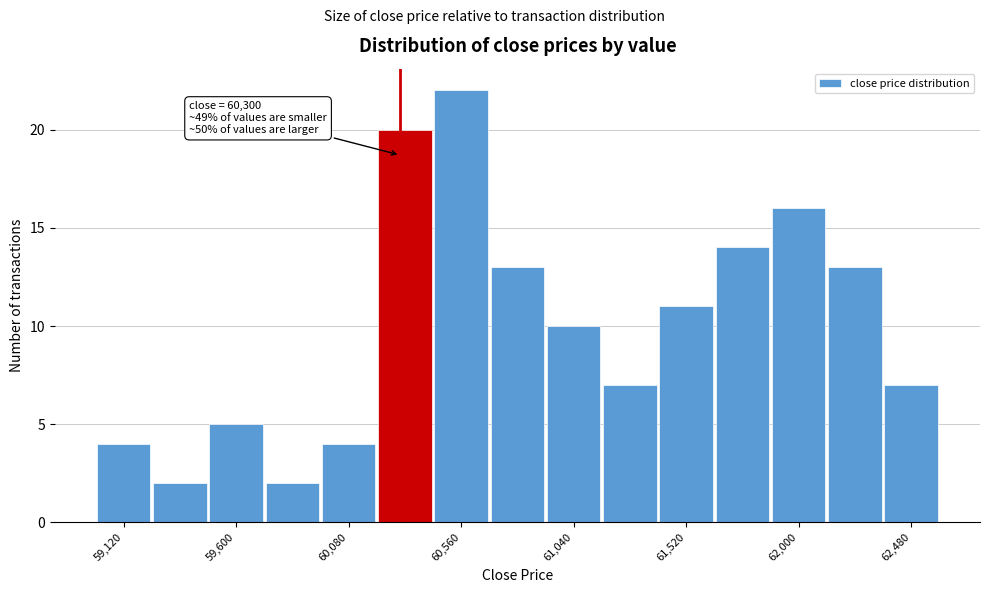

Which range on the x-axis has the tallest bar?

60440 to 60680